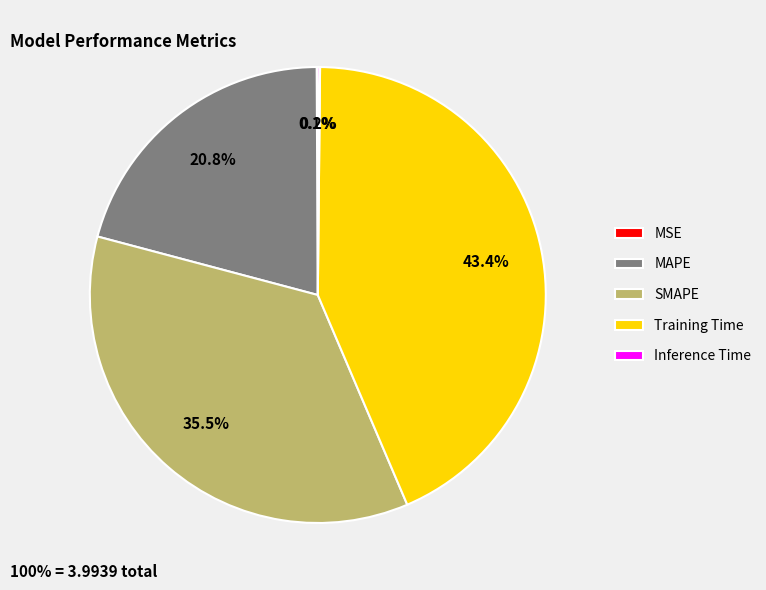

How much of the chart is everything except SMAPE?

64.5%